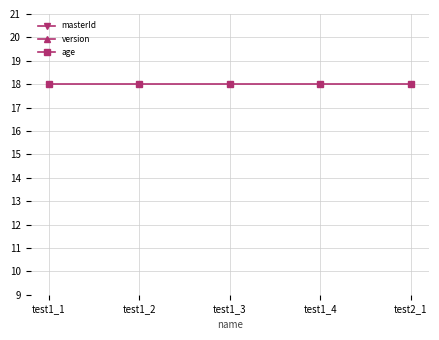

What is the label of the 3rd point from the left?

test1_3